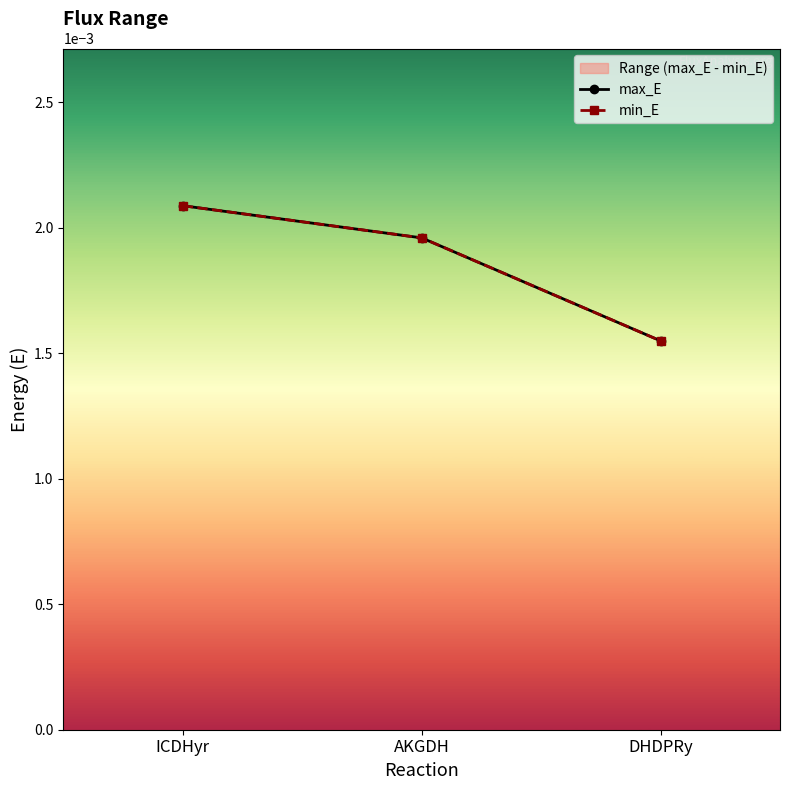

Rank the categories by max_E value from highest to lowest.

ICDHyr, AKGDH, DHDPRy